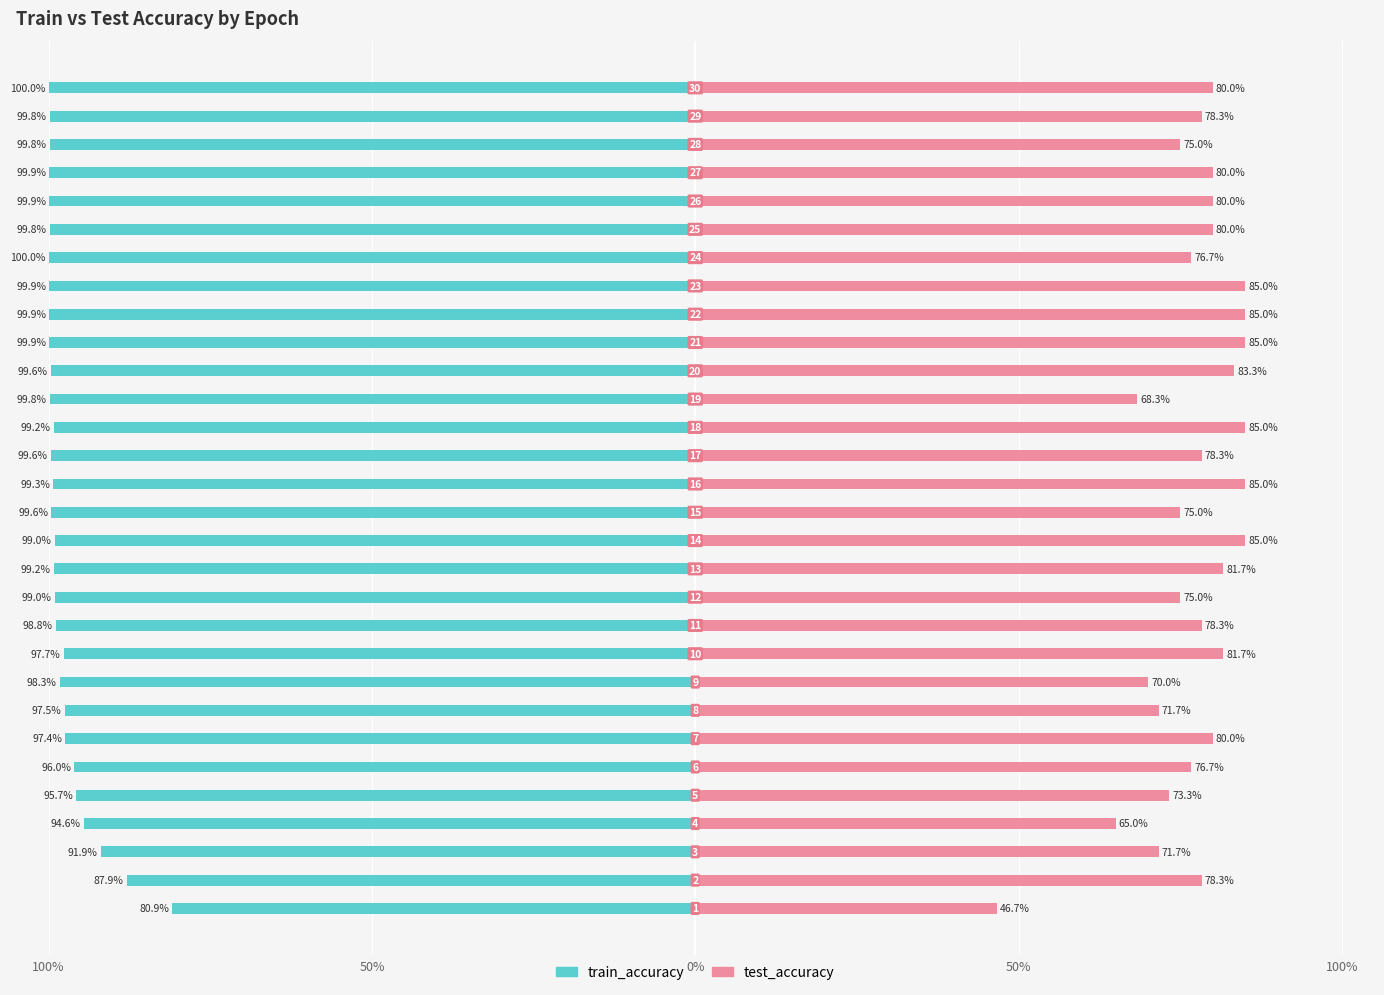

What is the average value of the test_accuracy series?

77.2